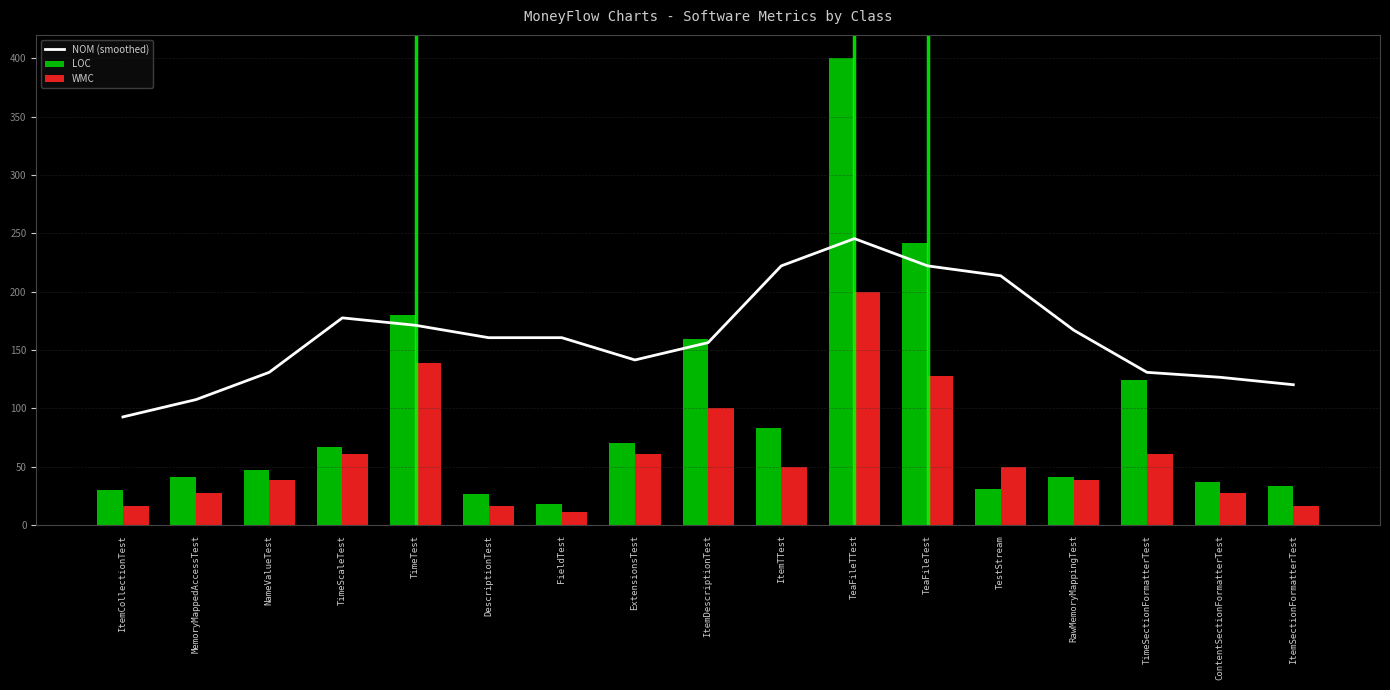

At how many categories does at least one series exceed 11?

17